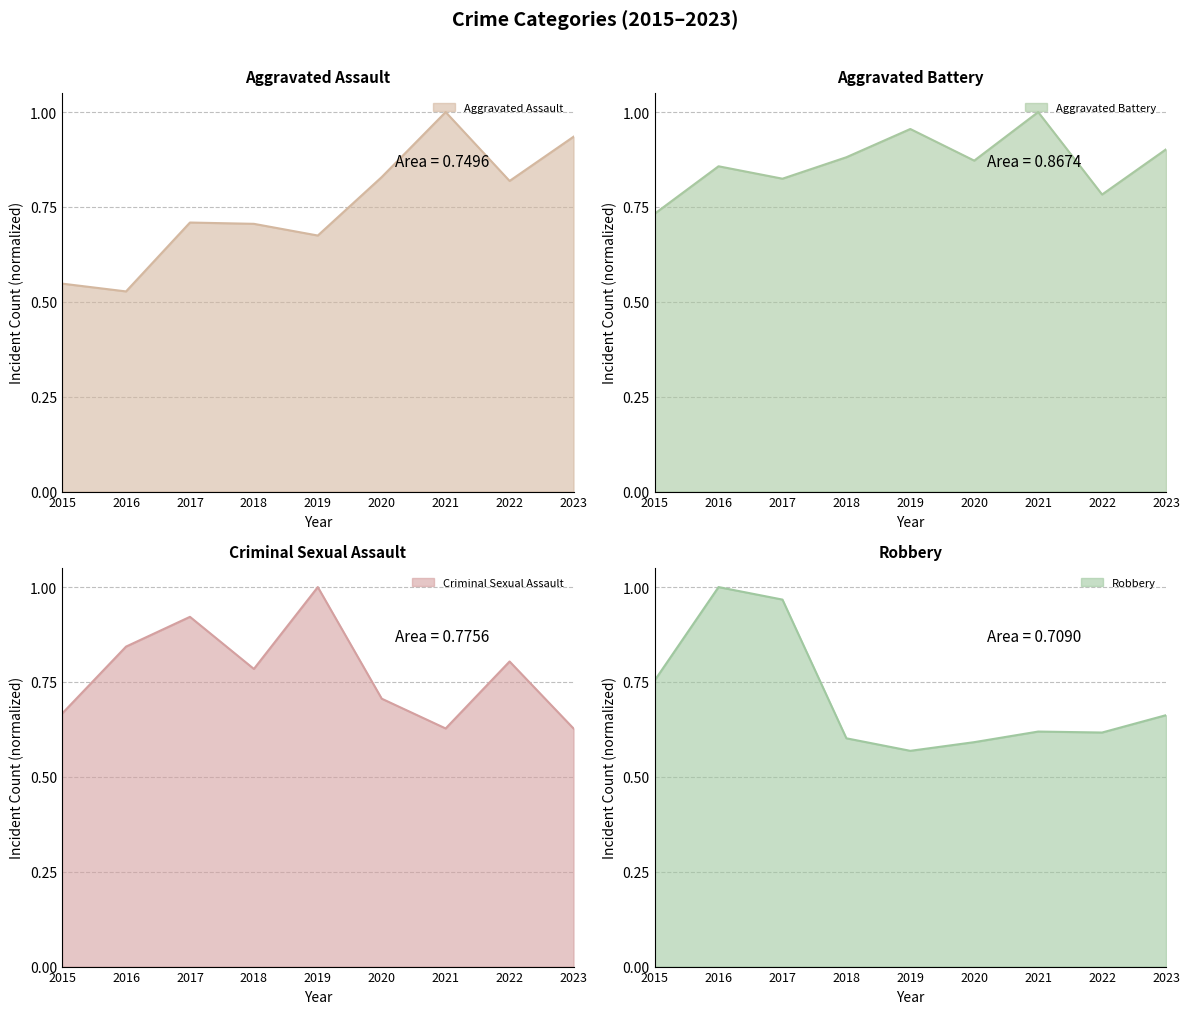

What is the sum of the Aggravated Assault values at 2016 and 2019?

1.2